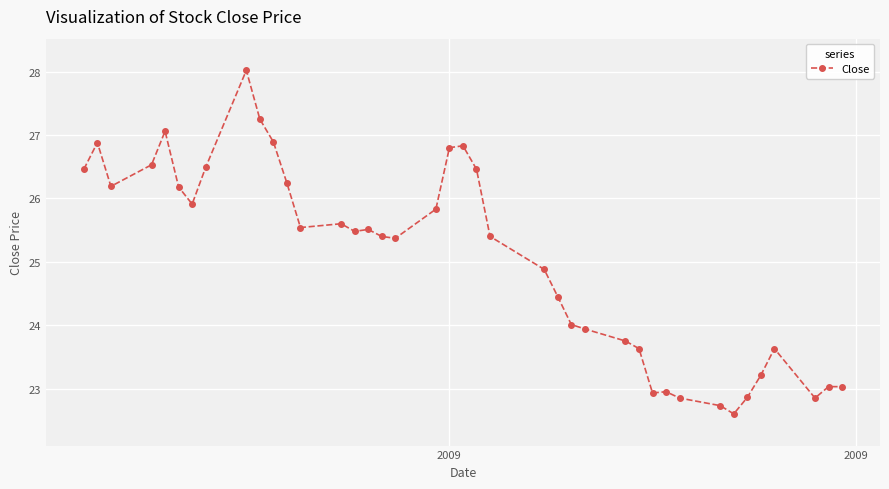

What is the greatest value displayed?

28.0